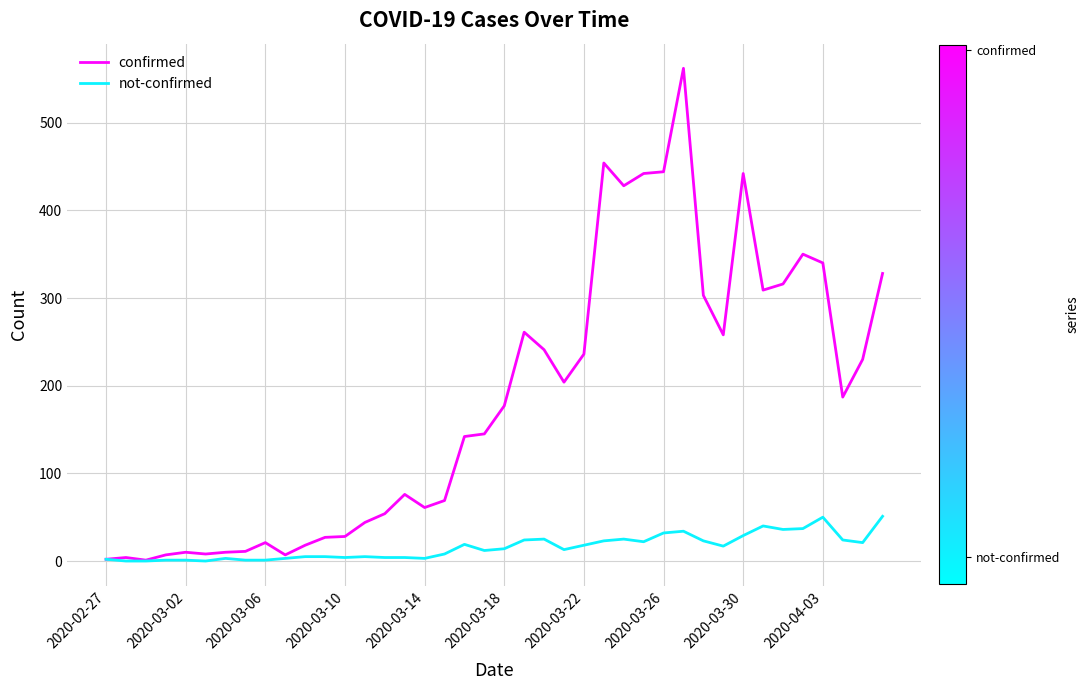

What is the average value of the not-confirmed series?

16